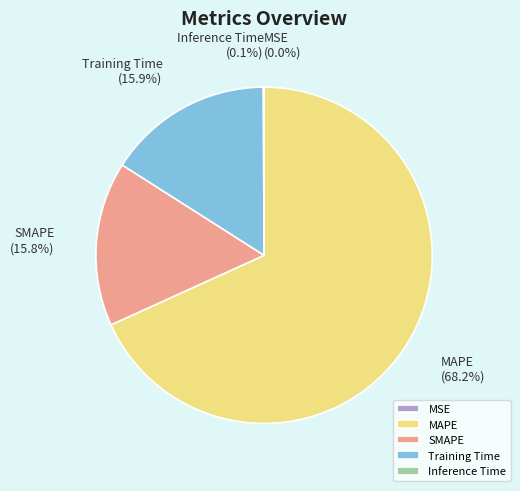

Which slice is the largest?

MAPE